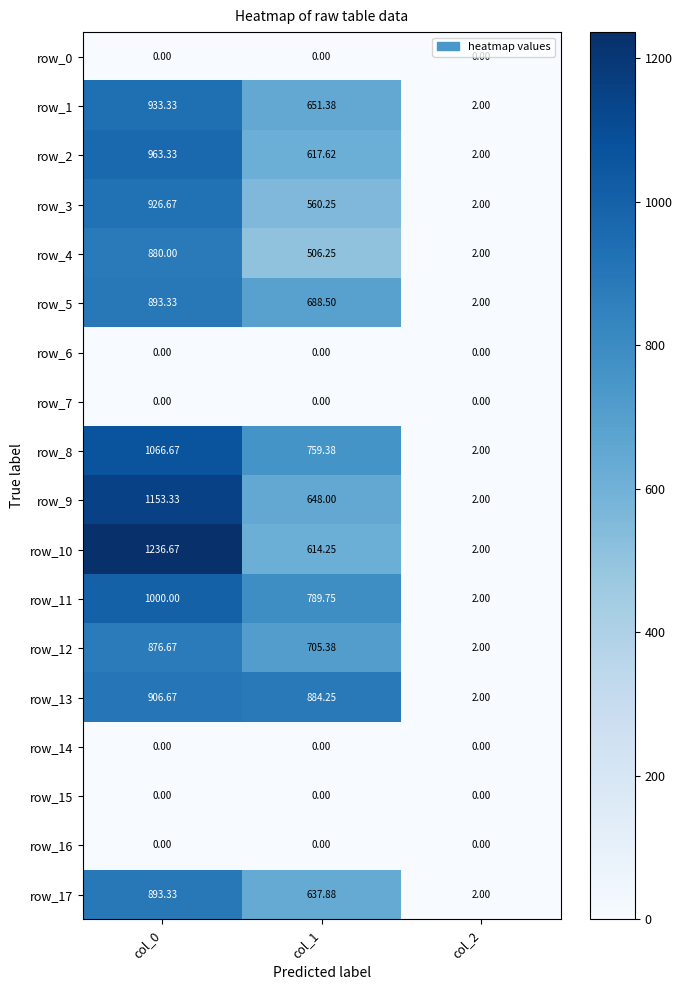

Where is row_2 nearest to the value 482?

col_1